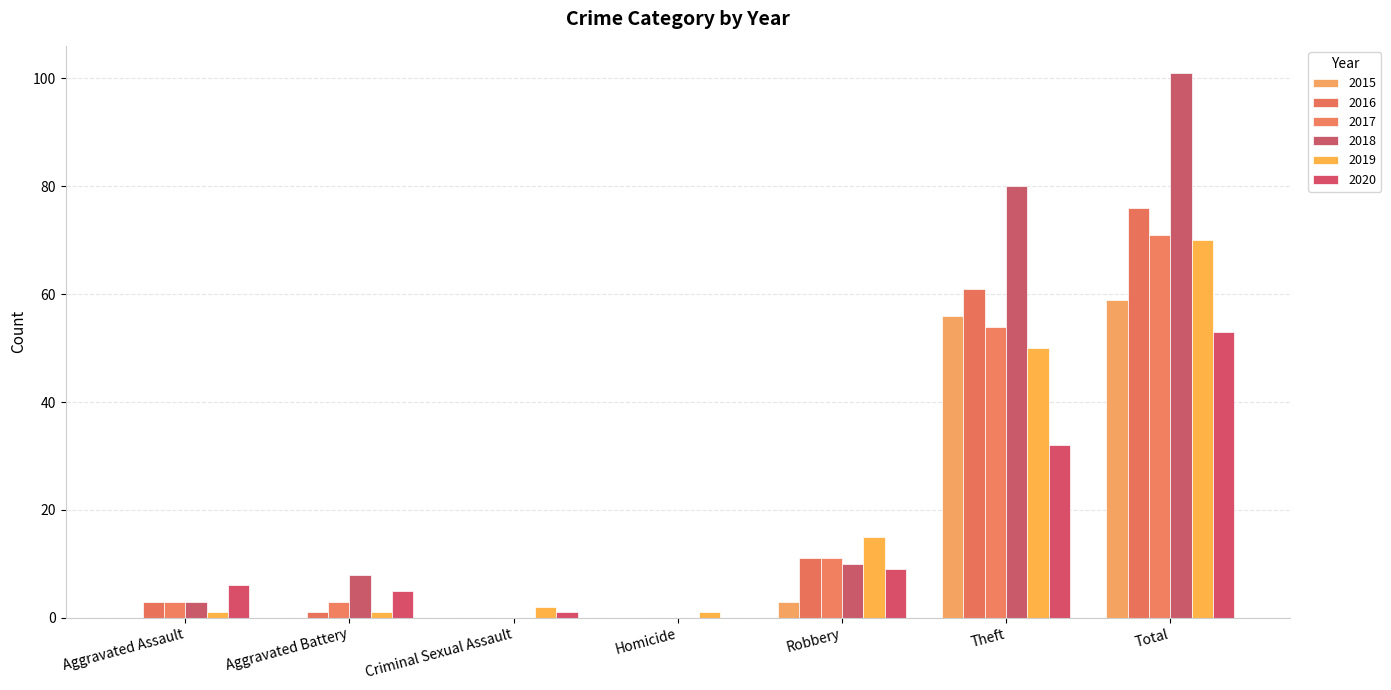

Reading left to right, transcribe all the data shown in this chart.

2015: 0	0	0	0	3	56	59
2016: 3	1	0	0	11	61	76
2017: 3	3	0	0	11	54	71
2018: 3	8	0	0	10	80	101
2019: 1	1	2	1	15	50	70
2020: 6	5	1	0	9	32	53